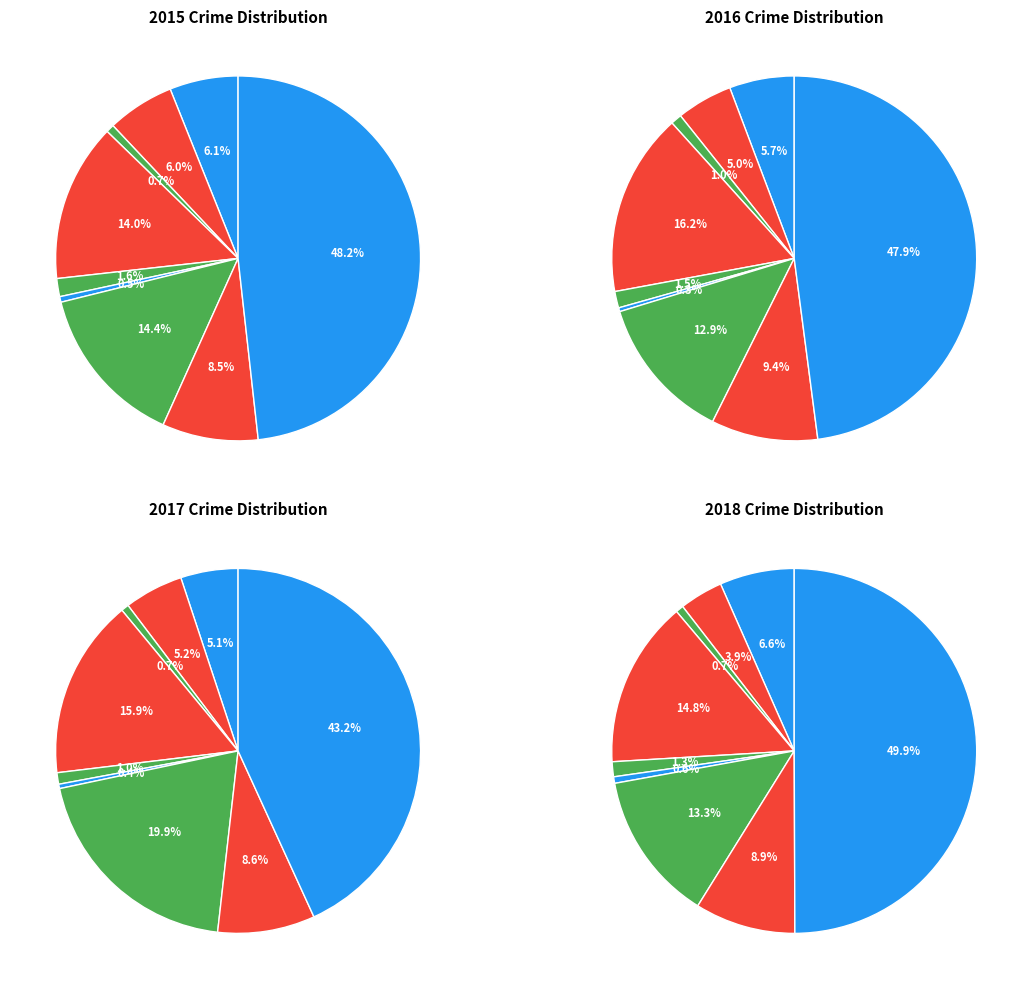

Is there a majority slice in this chart?

No